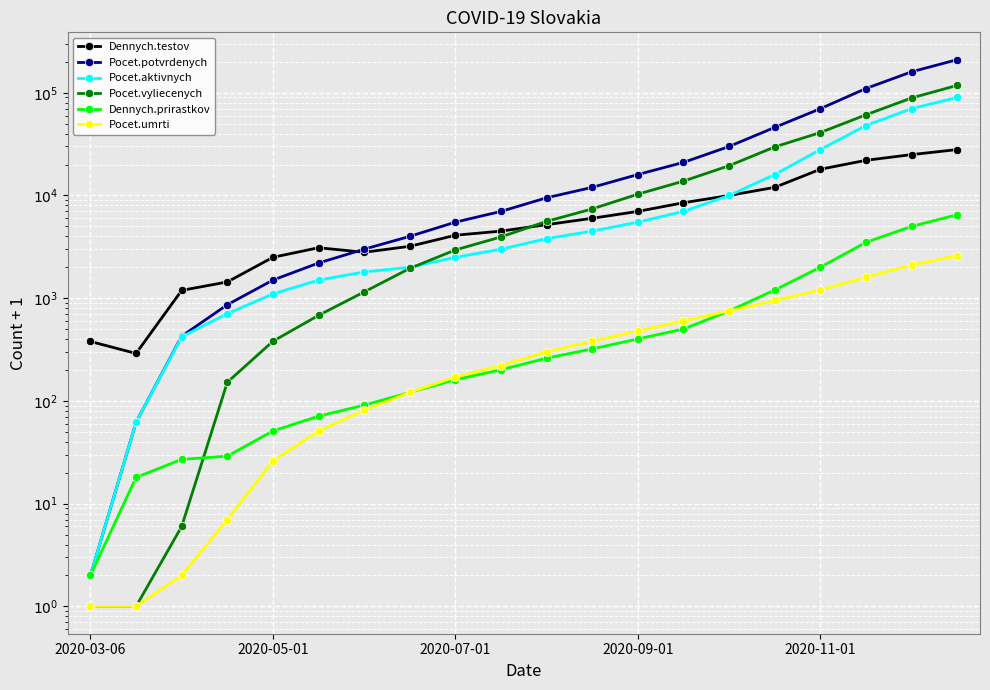

Where is the first local maximum for Dennych.testov?

5